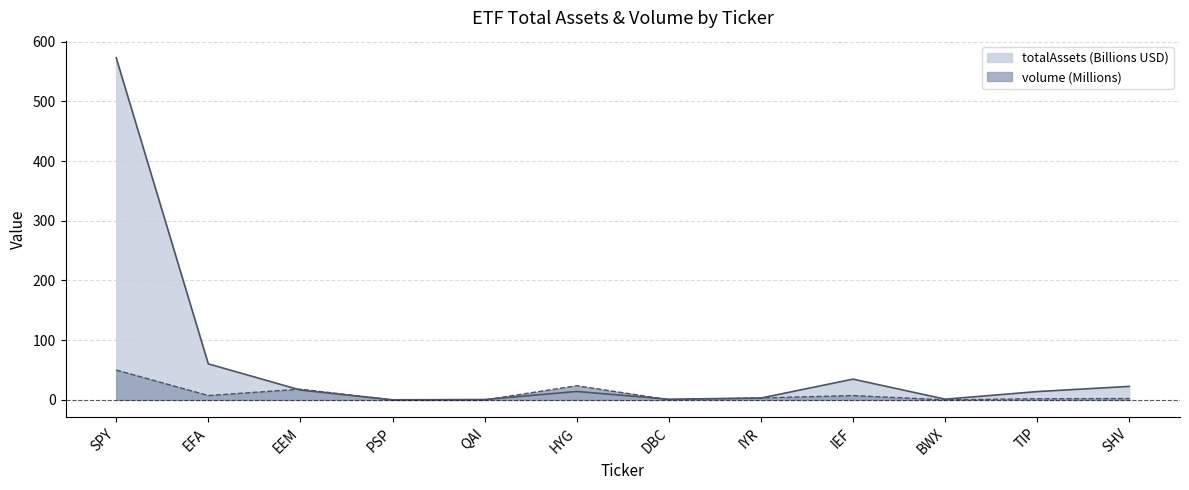

True or false: totalAssets has a value of 16.5 at EEM.

True